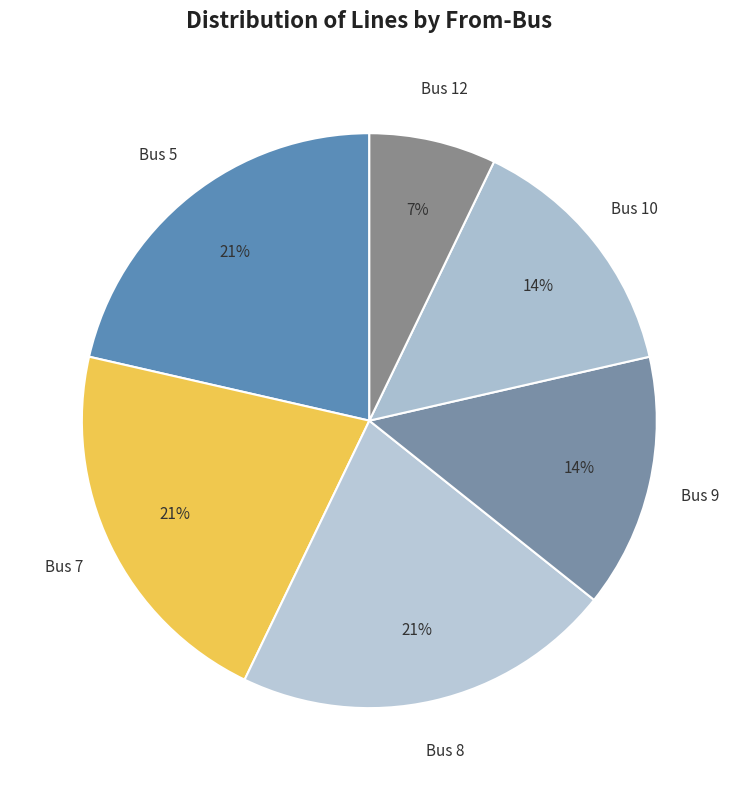

What percentage is the Bus 8 slice, to the nearest percent?

21%